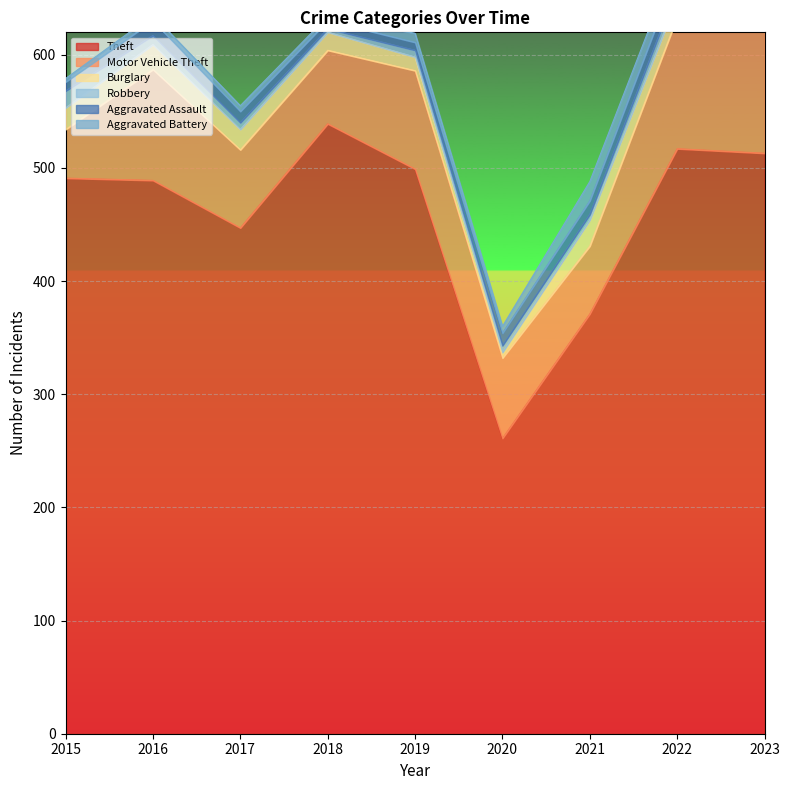

Rank the series by their maximum value, from highest to lowest.

Theft, Motor Vehicle Theft, Burglary, Aggravated Assault, Aggravated Battery, Robbery